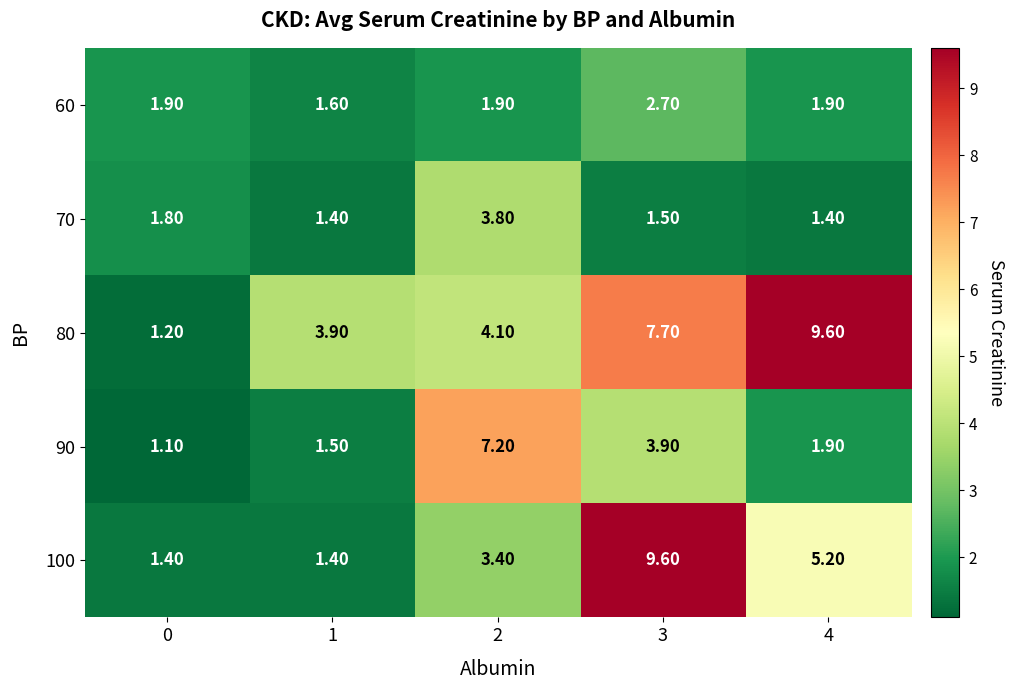

Between 2 and 4, which series saw the biggest shift?

80